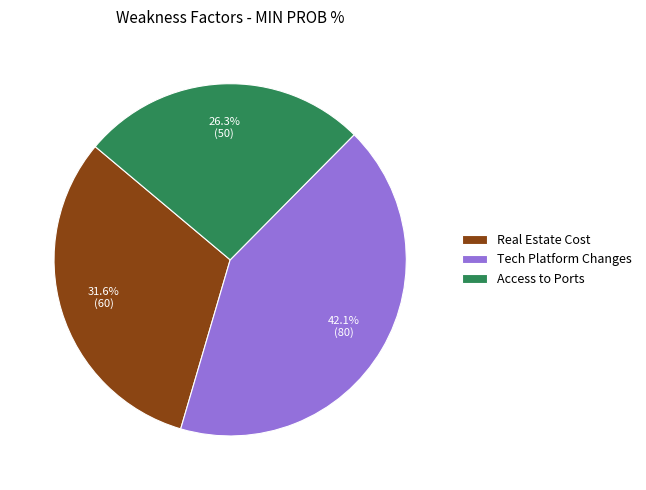

Is there a majority slice in this chart?

No